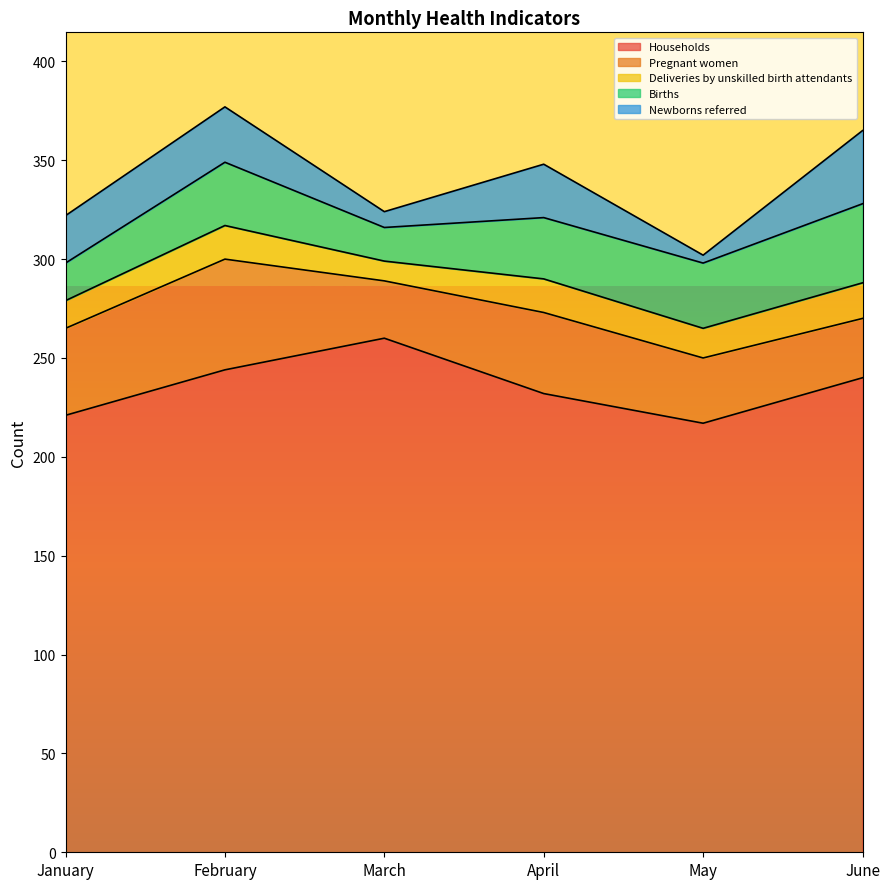

True or false: Newborns referred has more than 2 points higher than both neighbors.

False